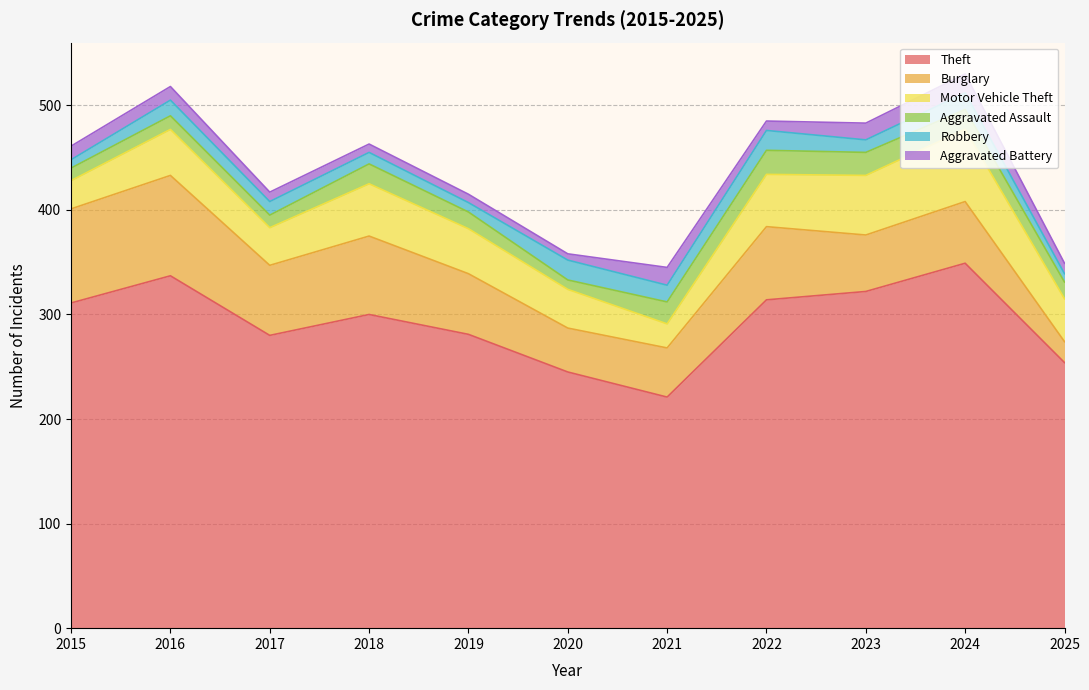

Rank the series by their maximum value, from lowest to highest.

Aggravated Battery, Robbery, Aggravated Assault, Motor Vehicle Theft, Burglary, Theft